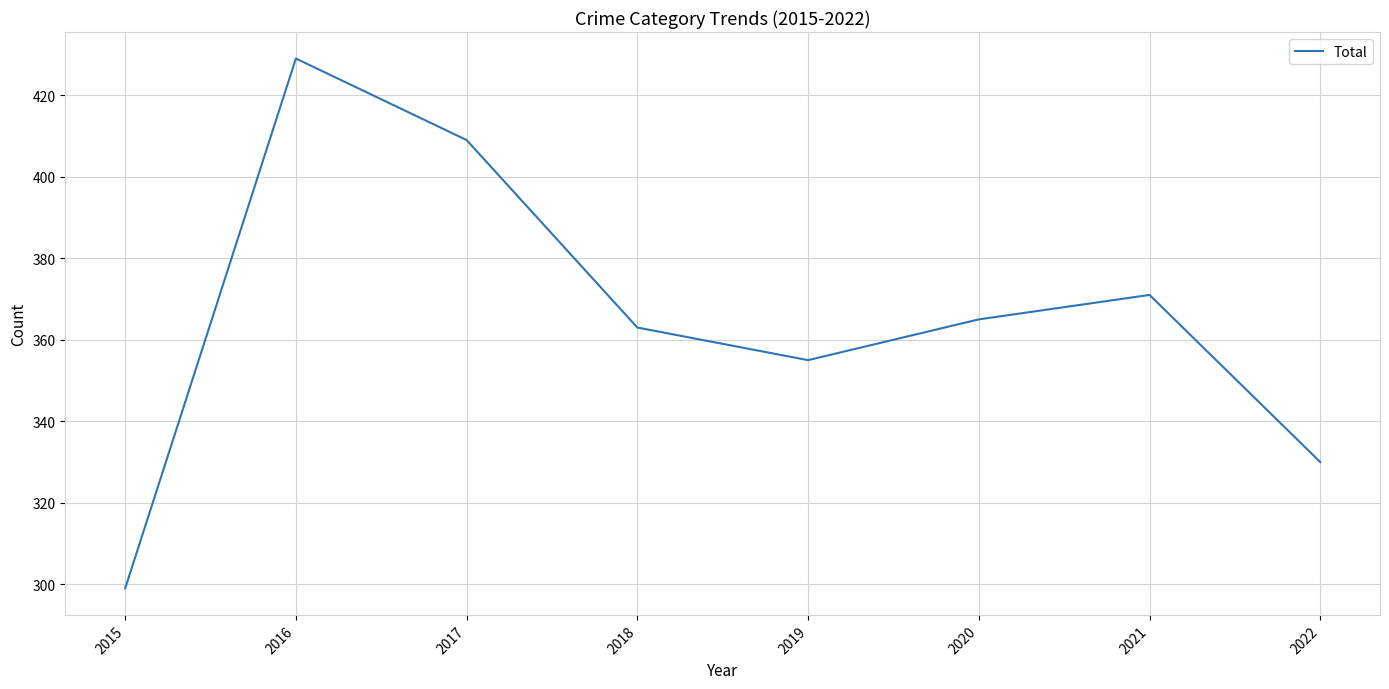

Which category has the lowest value across all series?

2015